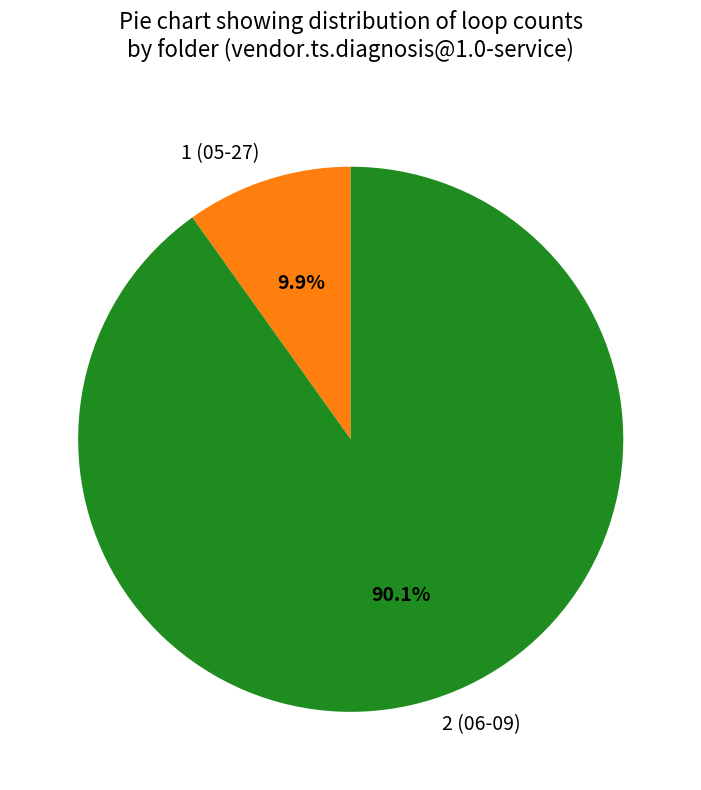

Combined, what portion of the pie is 1 and 2?

100.0%